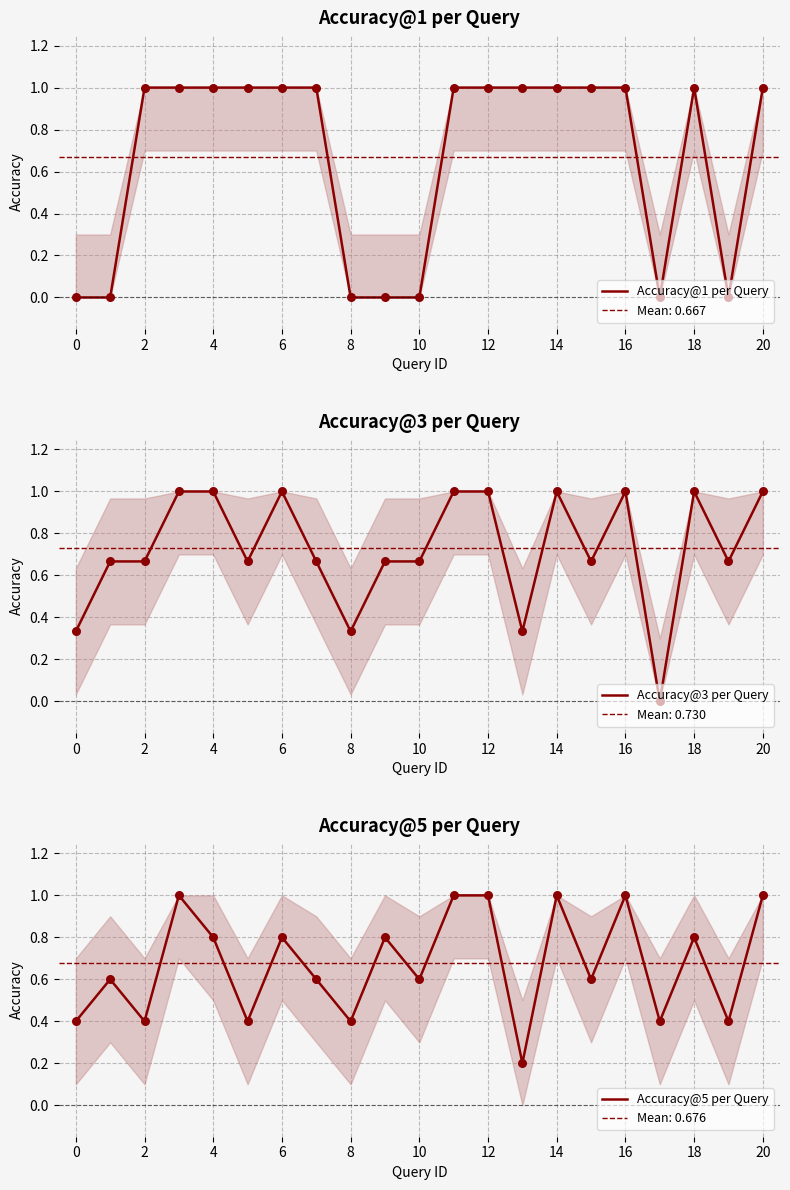

Which series has the largest Y range (max minus min)?

Accuracy@1 per Query